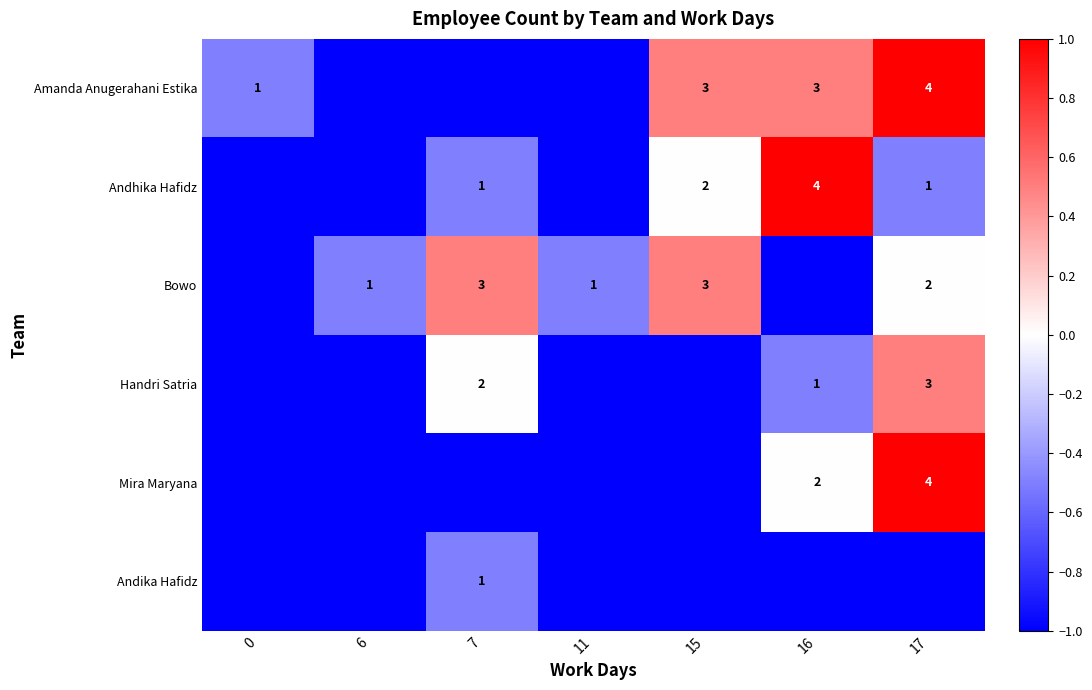

True or false: Bowo has a value of 4 at 15.

False